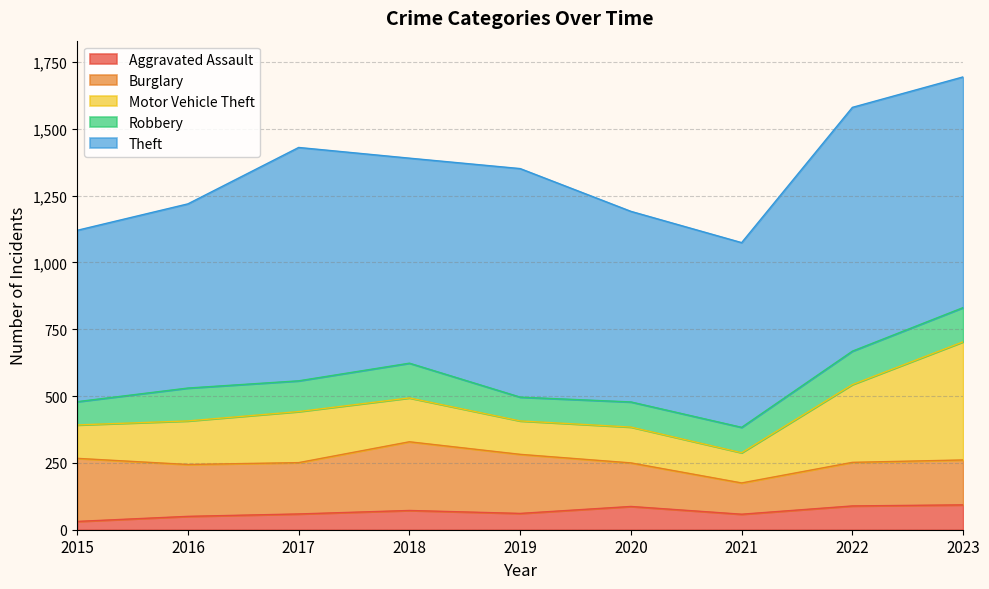

Rank the categories by Robbery value from highest to lowest.

2018, 2023, 2022, 2016, 2017, 2021, 2020, 2019, 2015